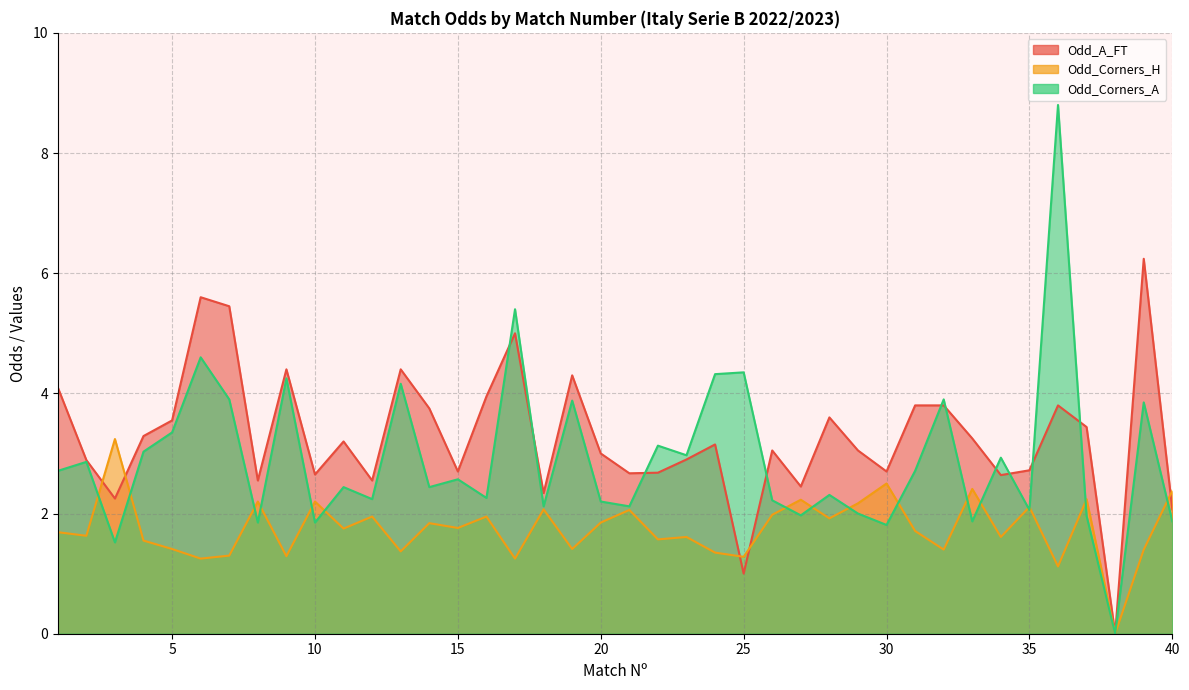

Does the chart display data point markers on the line(s)?

No